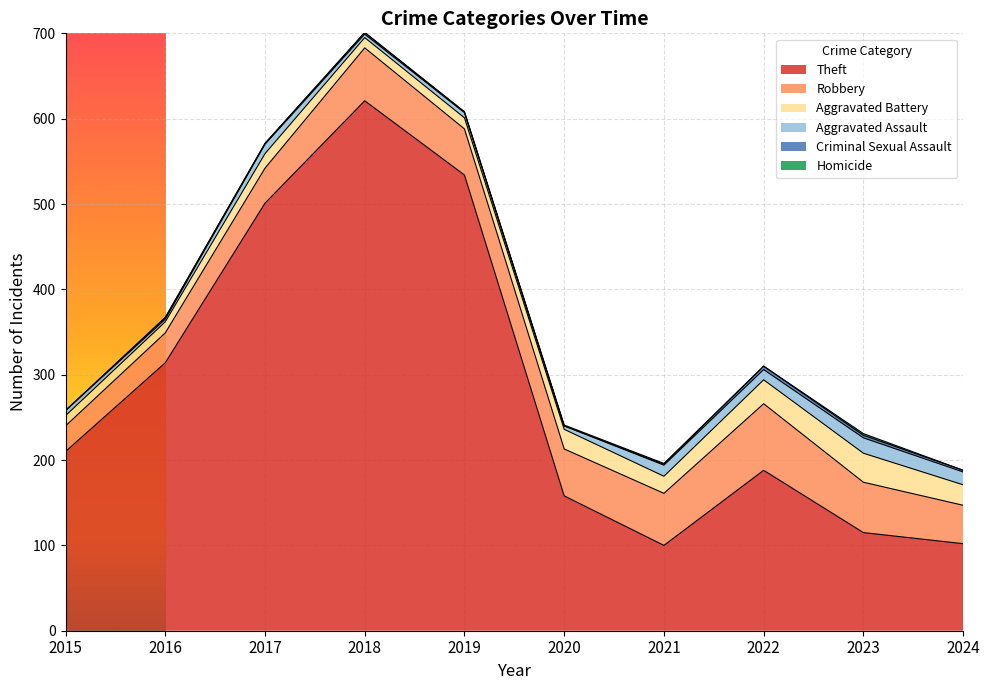

Between 2015 and 2024, which is larger?

2015